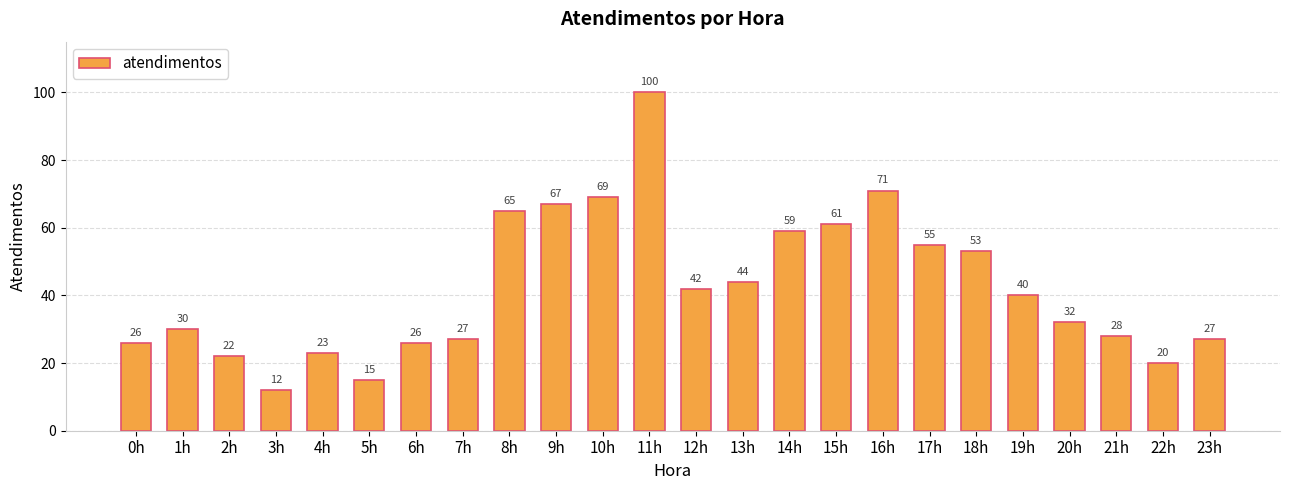

Which has a higher value, 18h or 17h?

17h